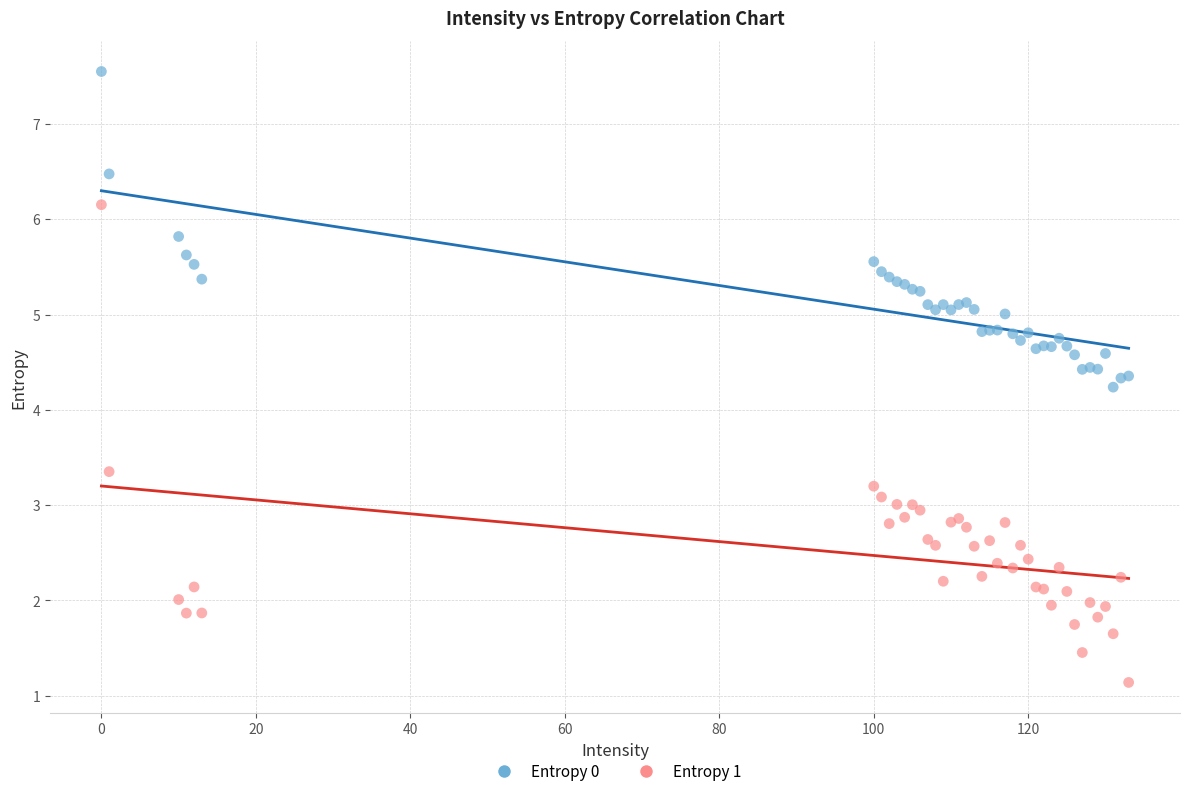

Across all series, what Y value is closest to 4?

4.2